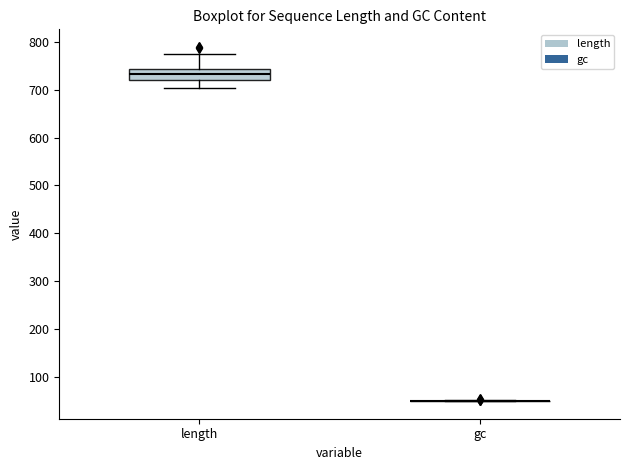

Comparing the boxes themselves (not the whiskers), which one is the tallest?

length